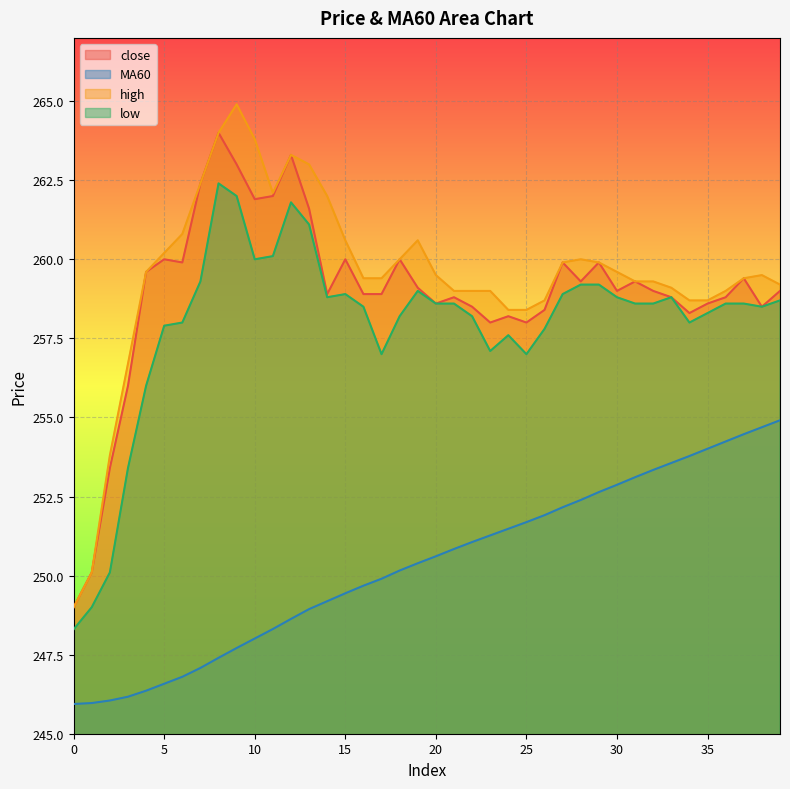

How many lines are shown in the chart?

4